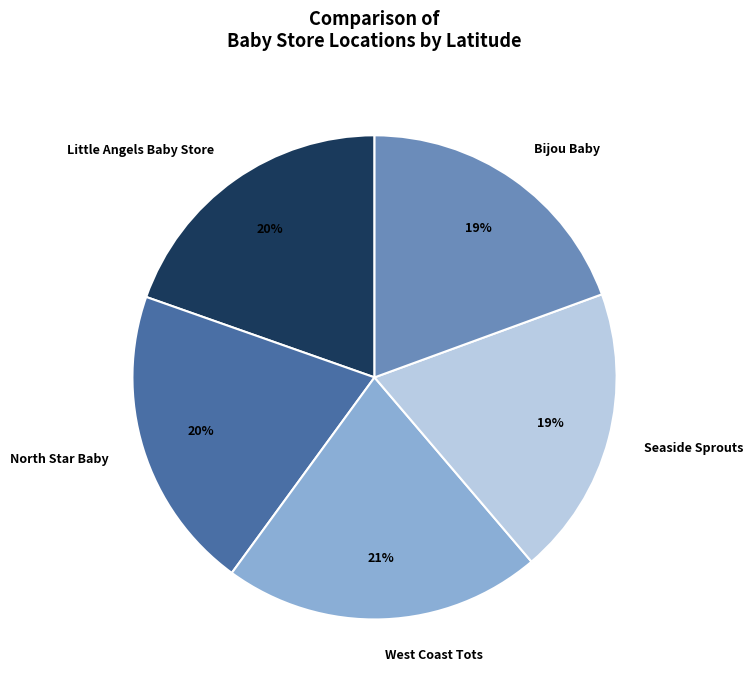

Which slice is the largest?

West Coast Tots